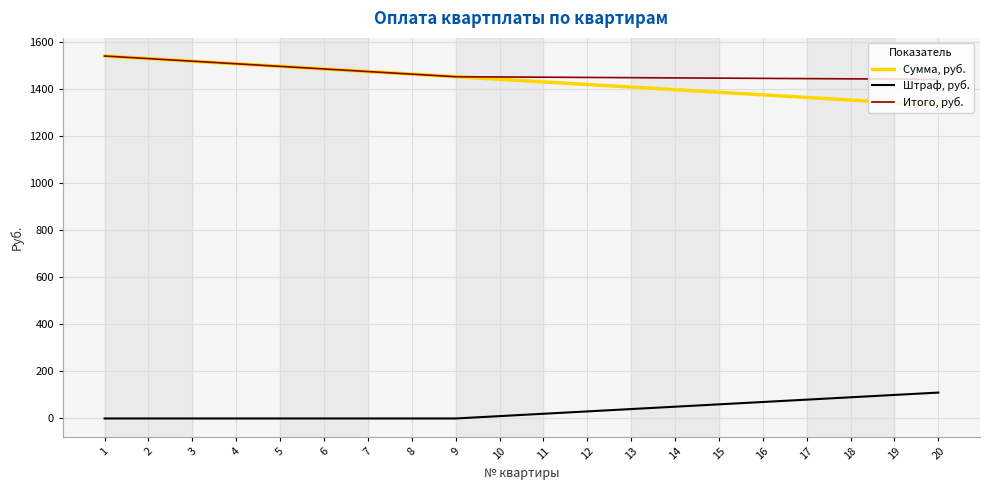

Is this an area chart (filled region under the line)?

No